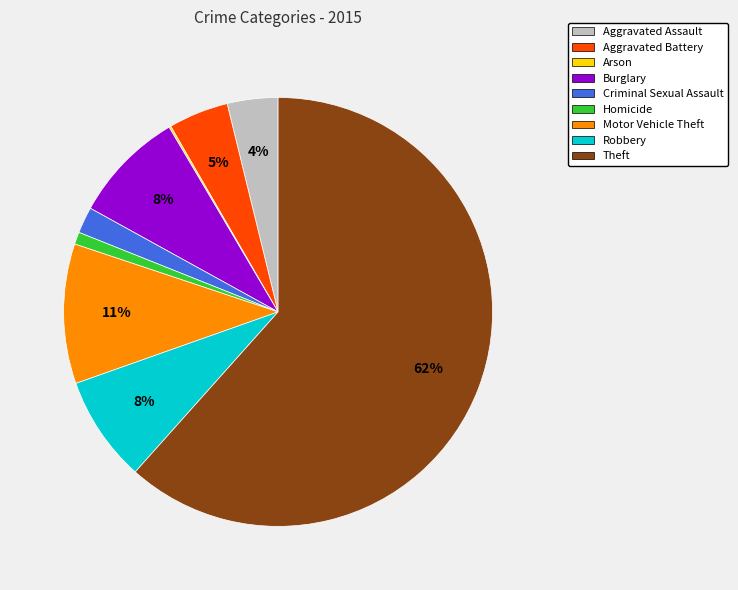

What percentage is the Aggravated Battery slice, to the nearest percent?

5%